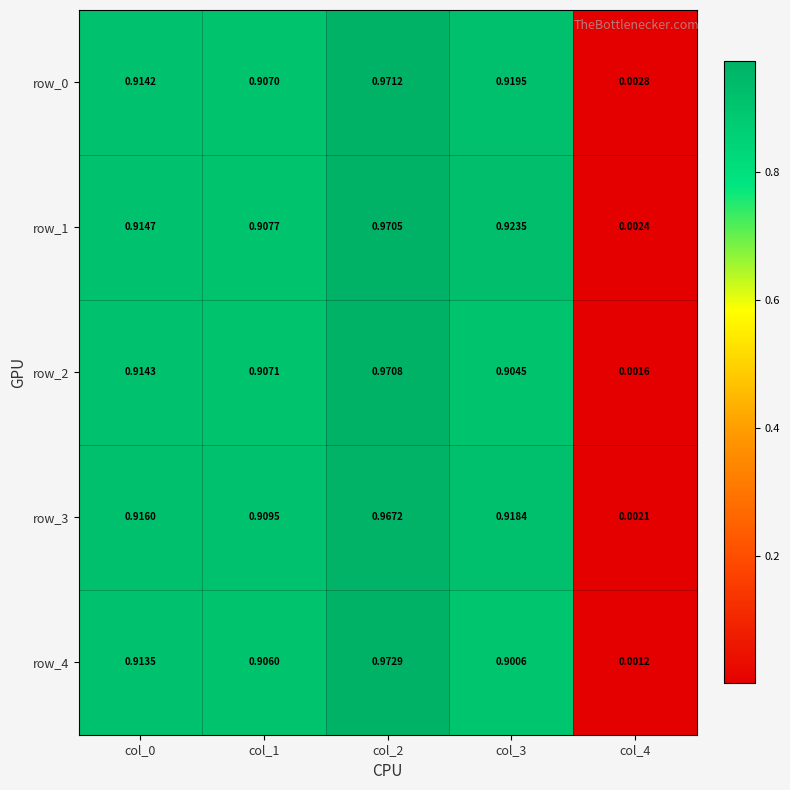

At which label is row_4 closest to 0?

col_4